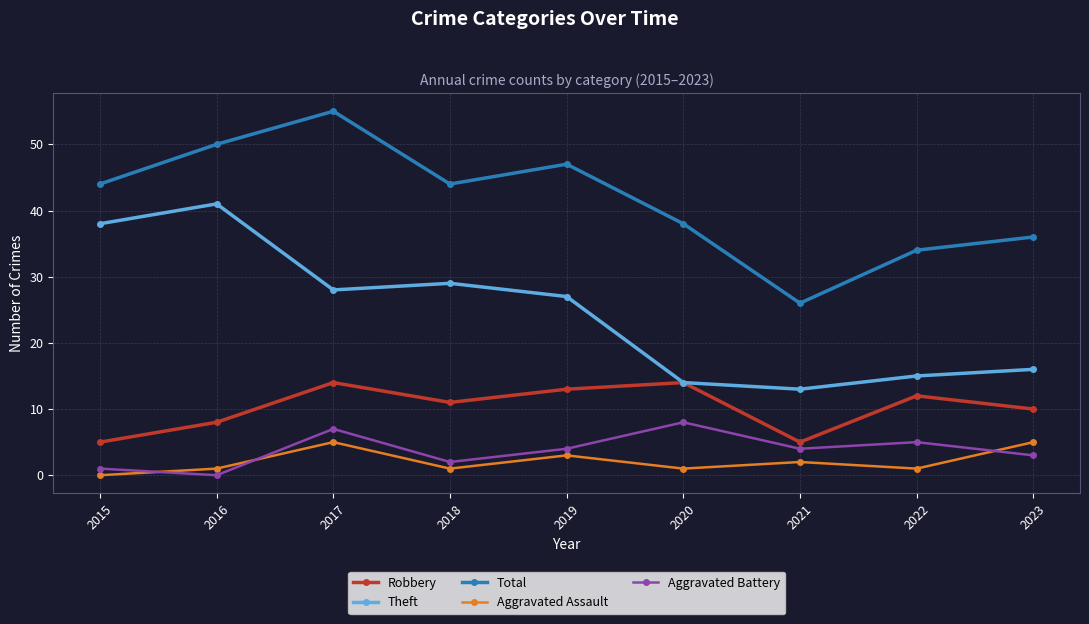

Count the Aggravated Assault values in the range 1 to 3.

6